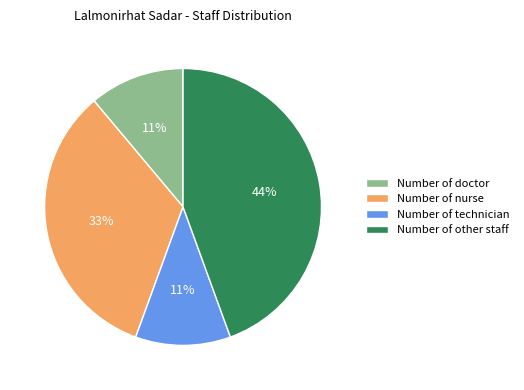

To the nearest percent, what is the average slice percentage?

25%